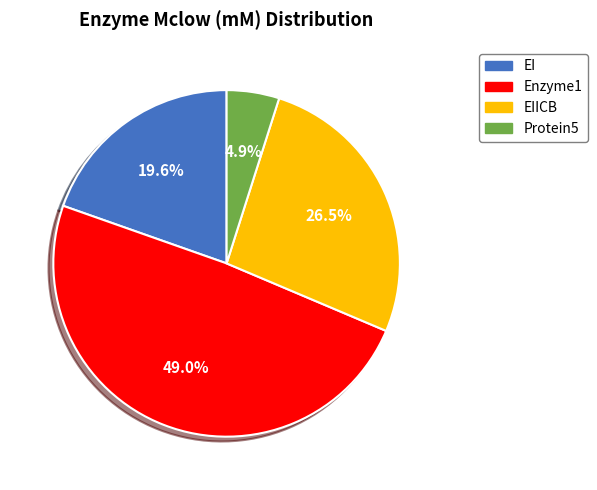

How many segments does this pie chart have?

4